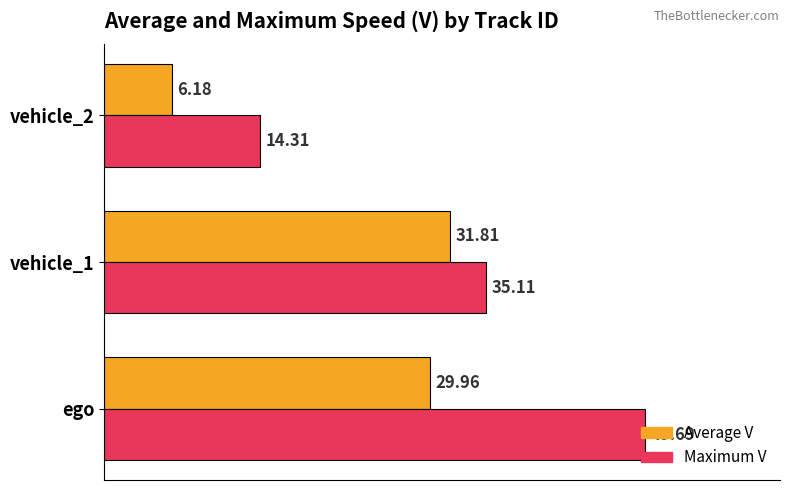

What is the difference between the second highest and minimum values in the Maximum V series?

20.8